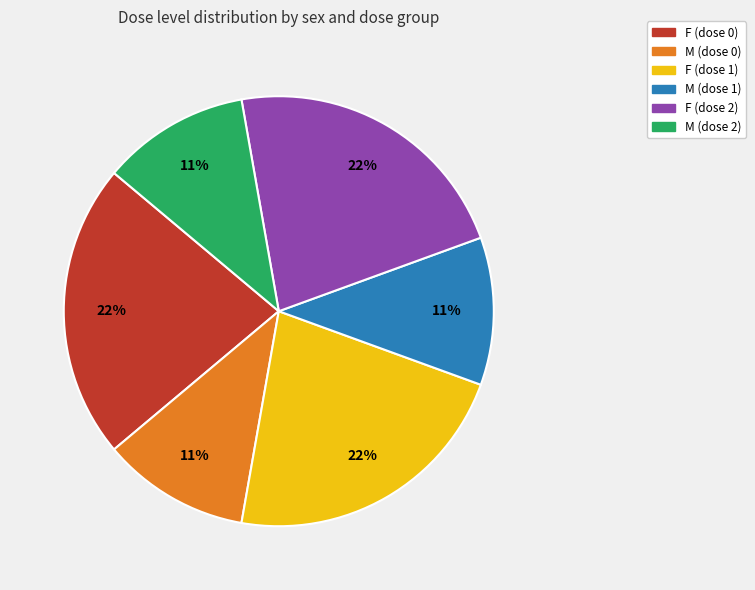

Between F (dose 2) and M (dose 0), which is larger?

F (dose 2)